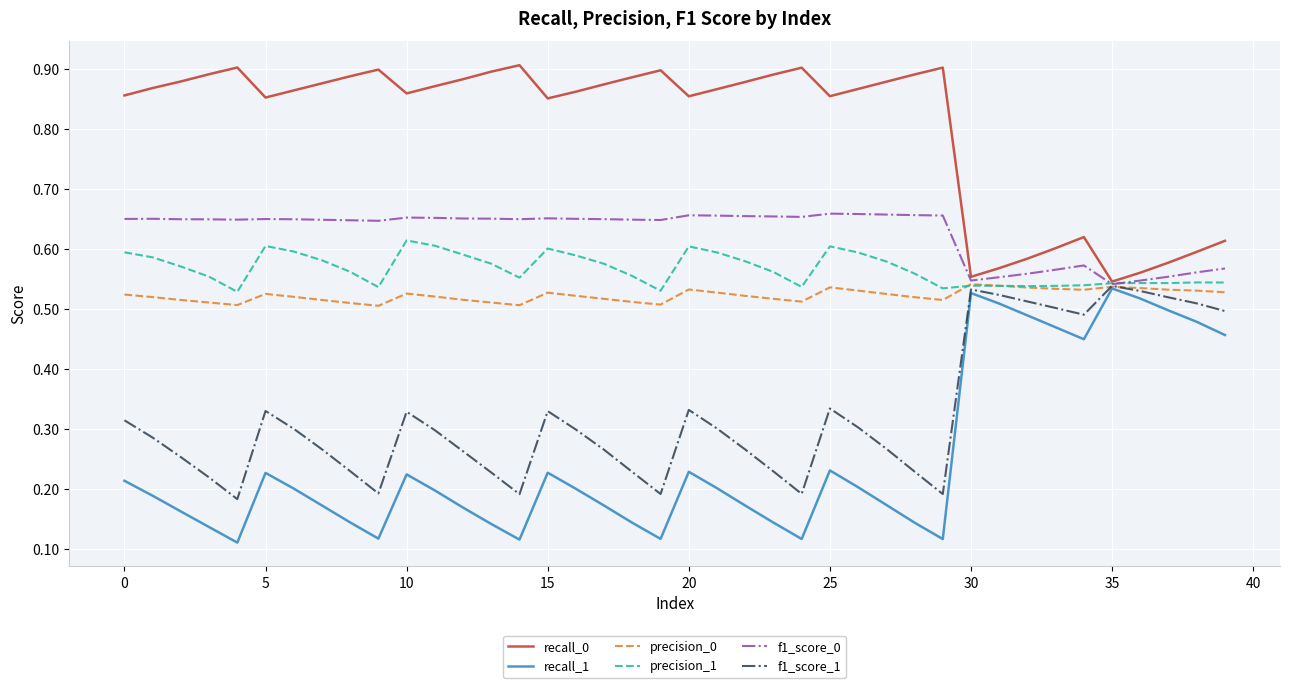

Which series has the largest range (max minus min)?

recall_1